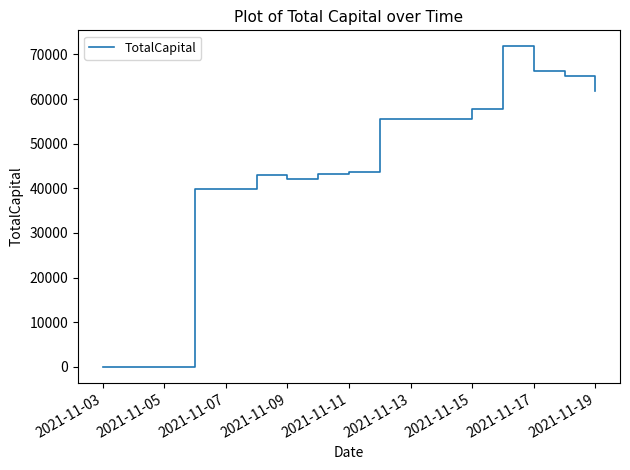

What is the maximum value shown in the chart?

71823.6